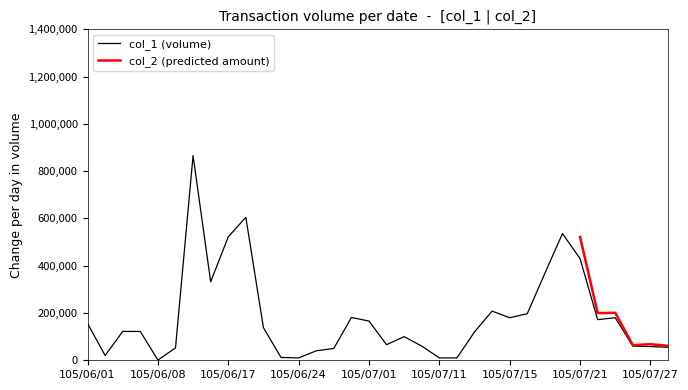

What is the ratio of the value at 105/07/20 to the value at 105/06/20?

0.9